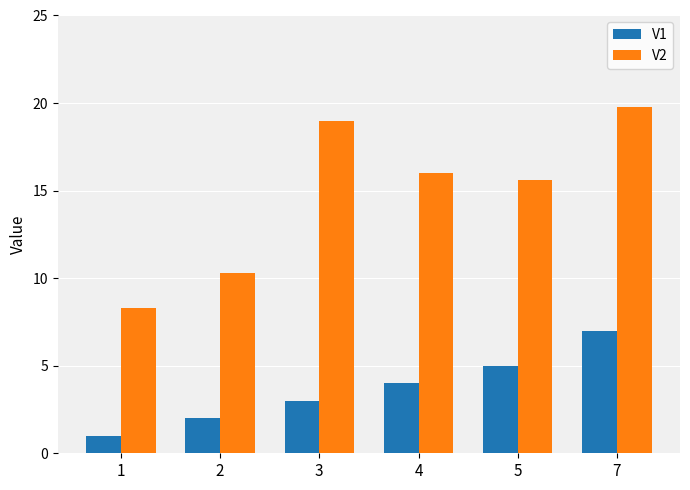

What is the sum of all V1 values?

22.0